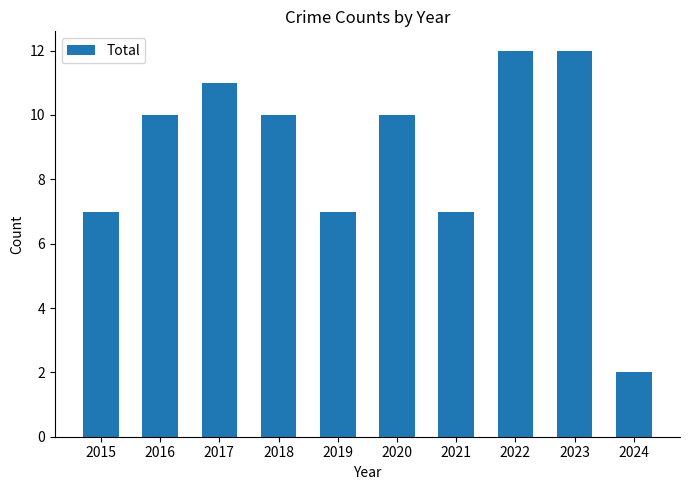

What is the maximum value shown in the chart?

12